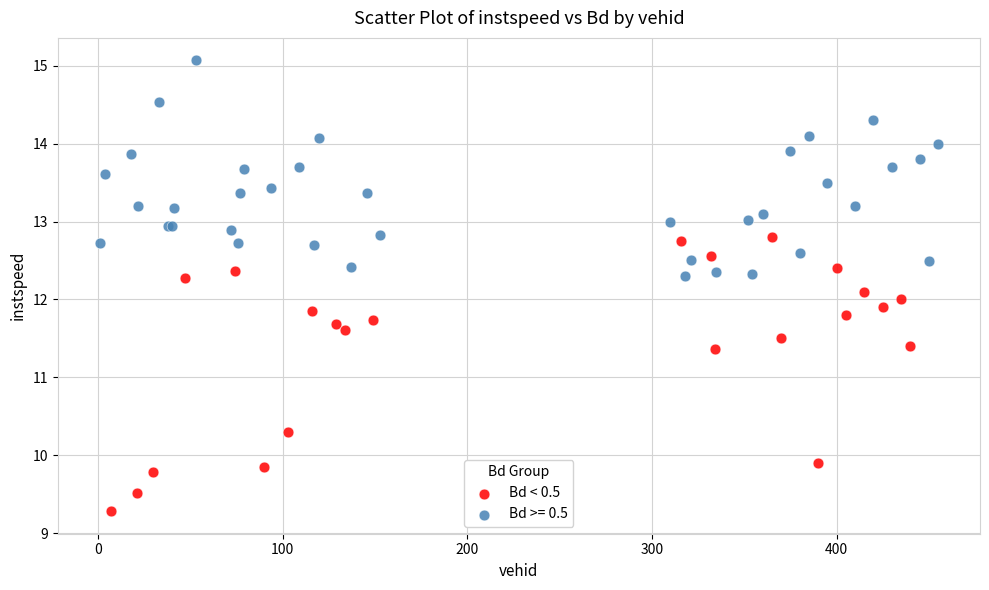

Which series has the largest Y range (max minus min)?

Bd < 0.5